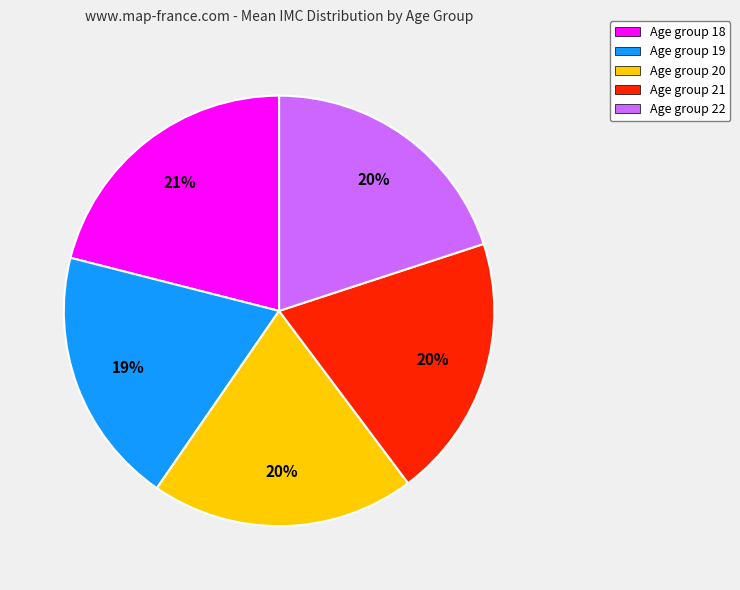

To the nearest percent, what is the difference between the largest and smallest slice percentages?

2%